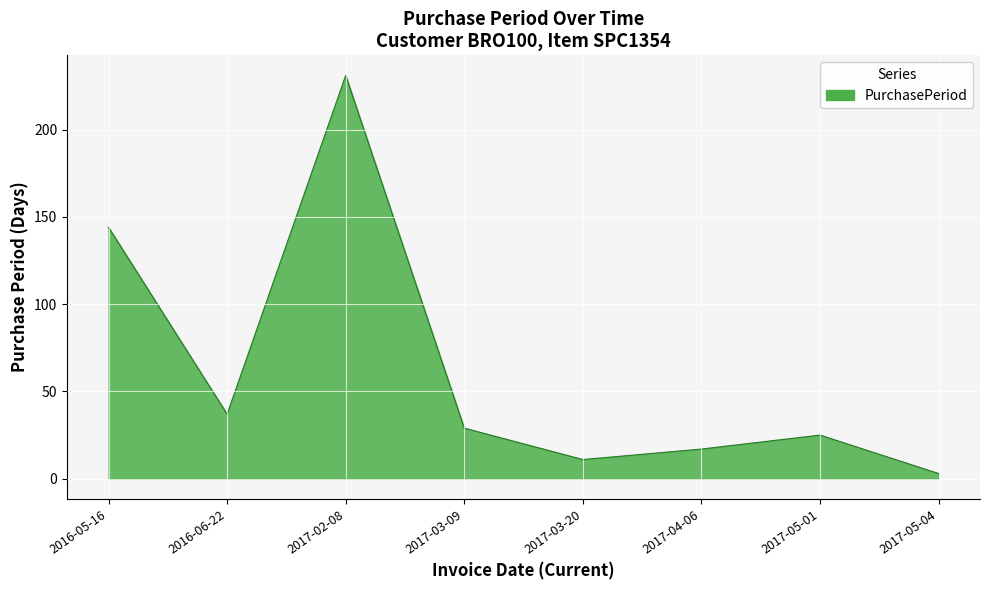

Reading left to right, what are all the values shown in this chart?

2016-05-16=144	2016-06-22=37	2017-02-08=231	2017-03-09=29	2017-03-20=11	2017-04-06=17	2017-05-01=25	2017-05-04=3